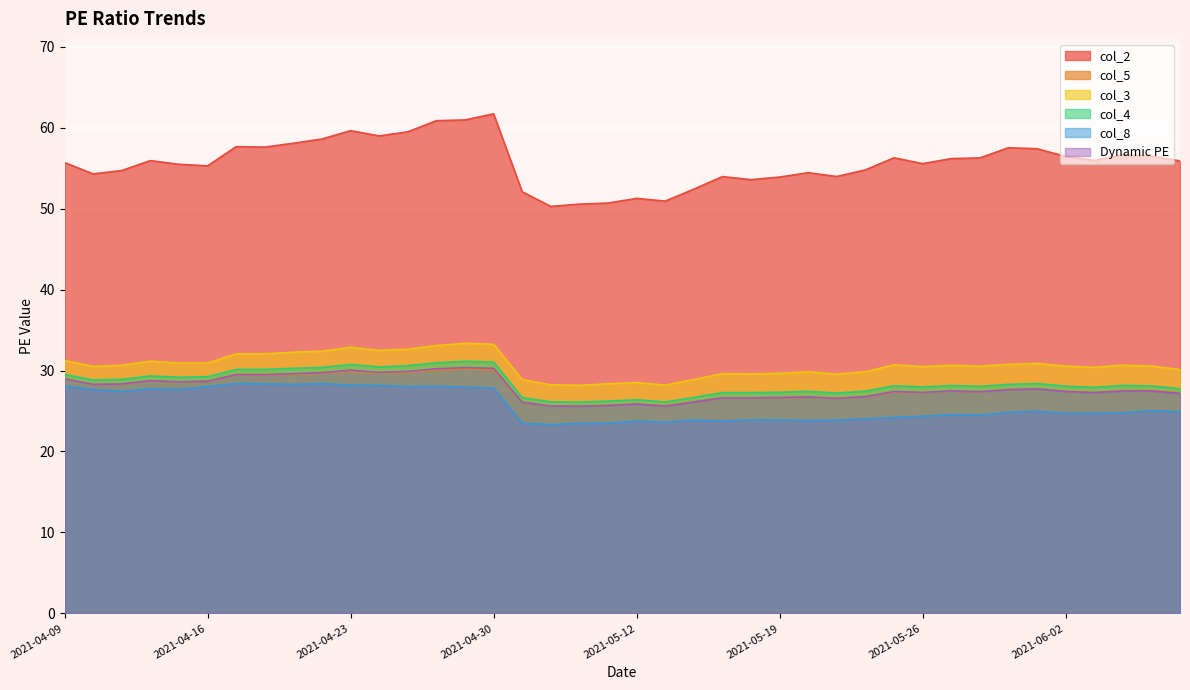

What is the value of the col_4 point at the 2nd from the left?

28.8